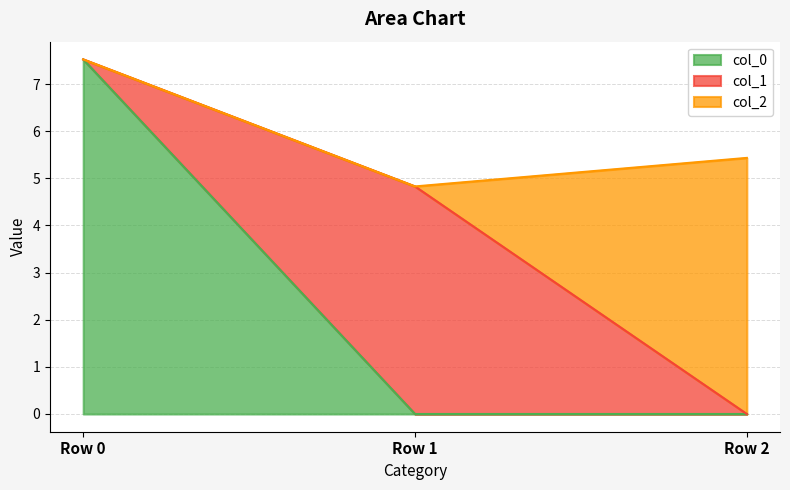

How many data points in col_2 are above 0?

1